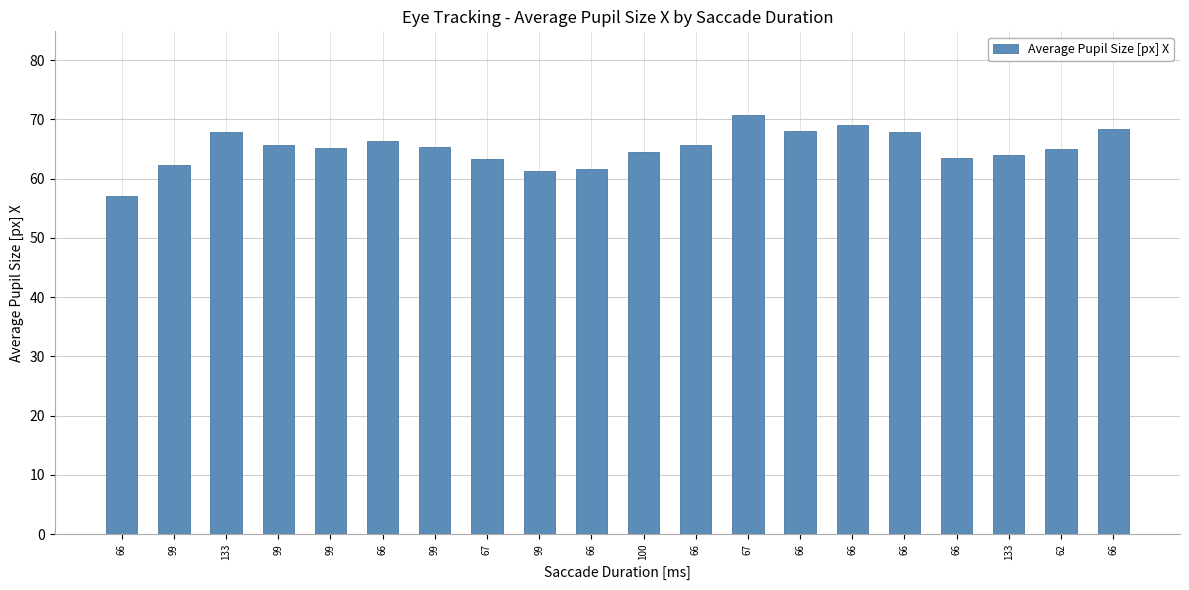

Which label corresponds to the largest value in the chart?

67